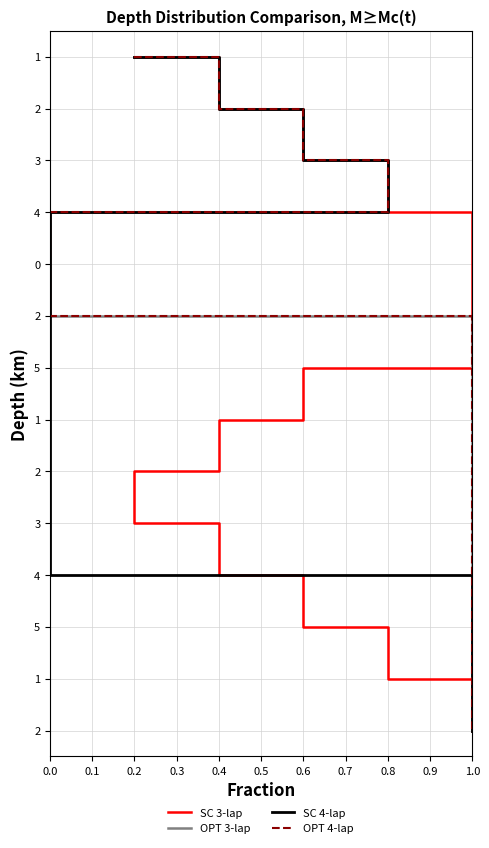

What is the total value across all series at 0.6?

24